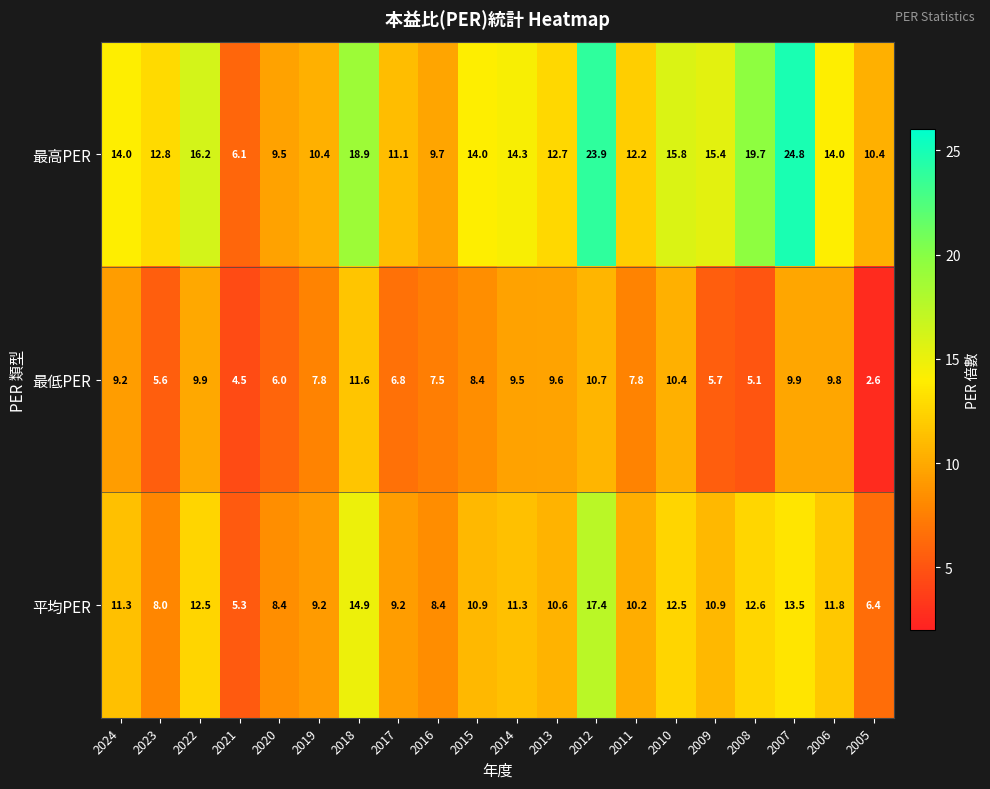

Rank the series at 2017 from highest to lowest value.

最高PER, 平均PER, 最低PER